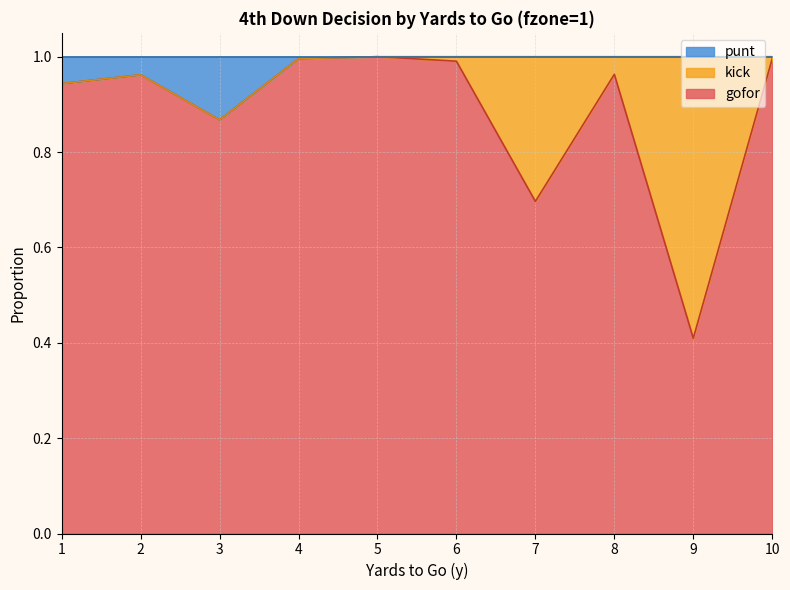

True or false: punt has more than 2 interior local peaks.

False